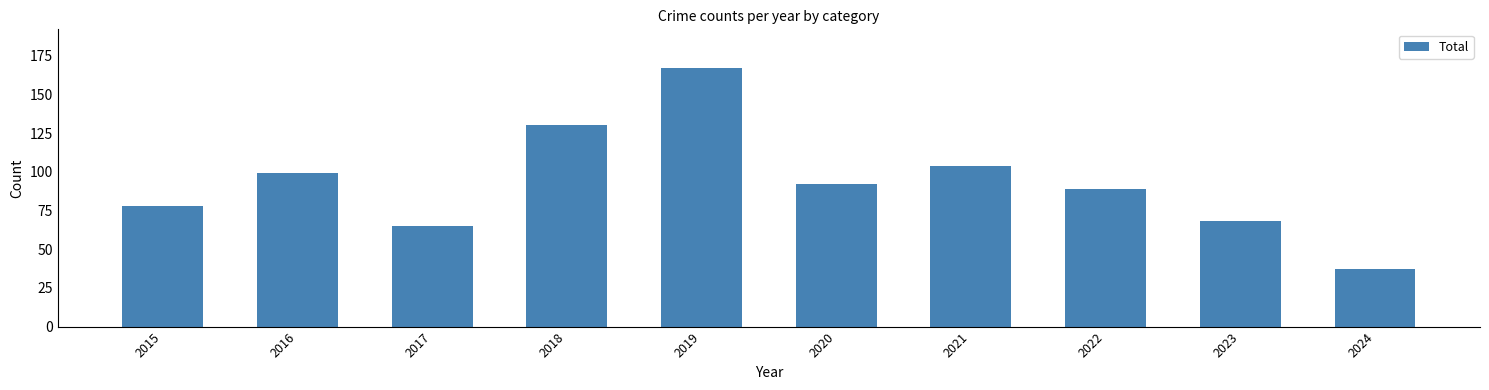

The value at 2022 is 89. True or false?

True